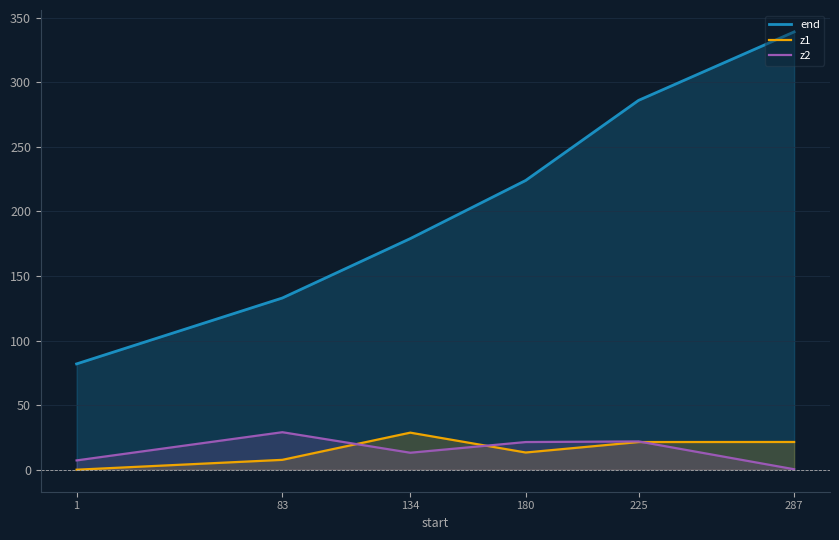

True or false: z2 has a value of 7.3 at 1.

True